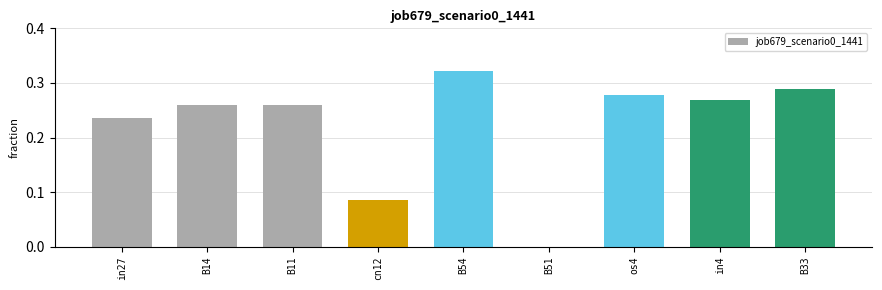

Which has a higher value, B33 or B14?

B33